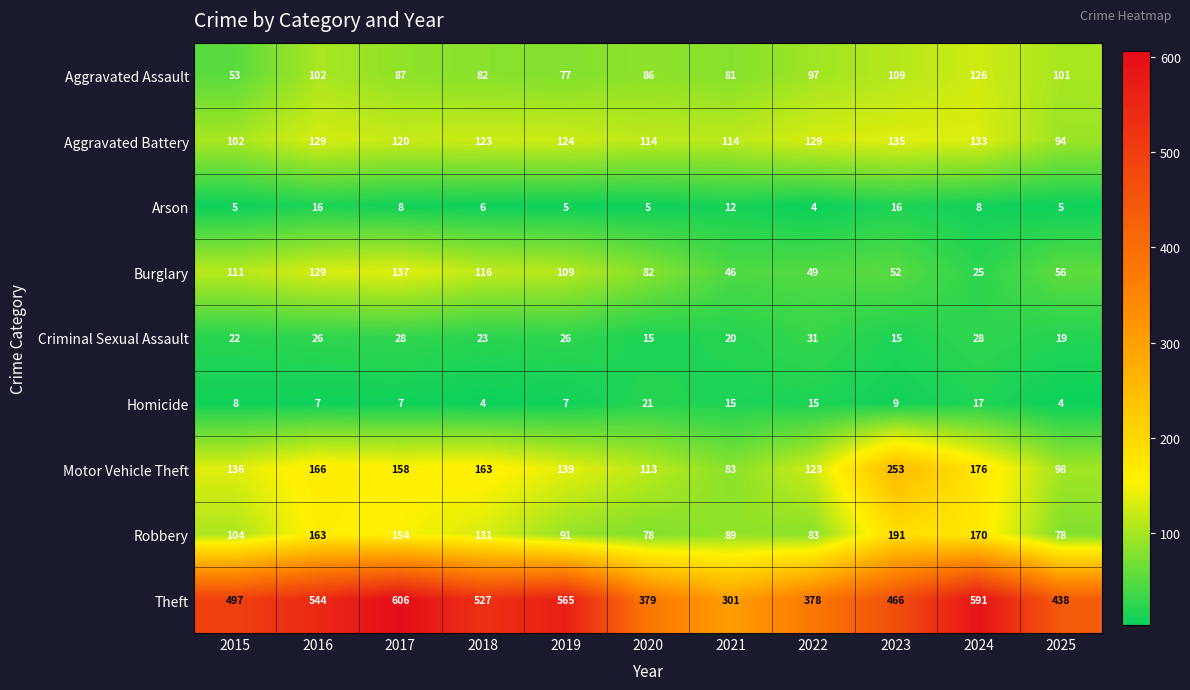

What is the maximum value shown in the chart?

606